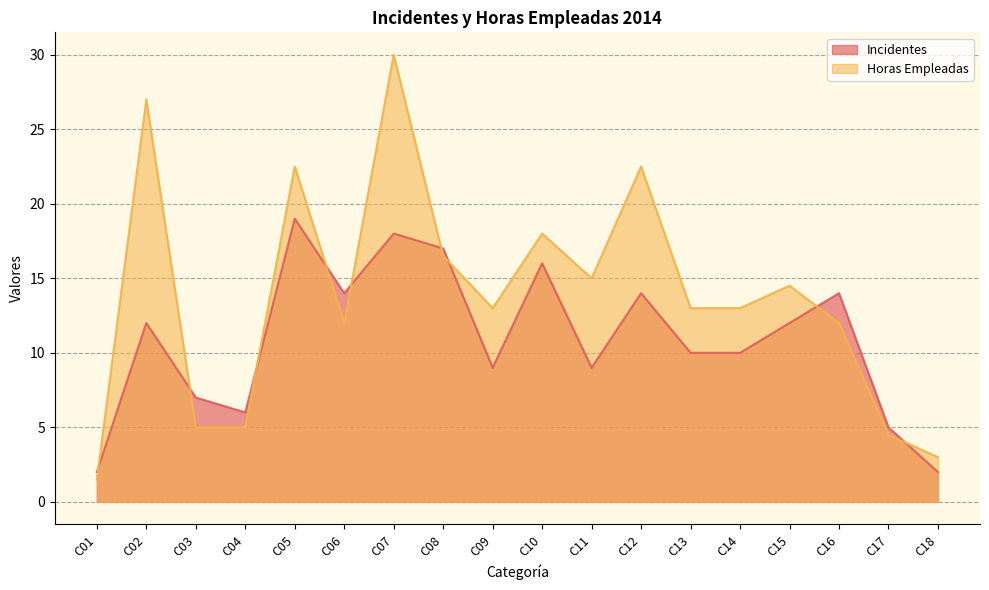

Reading left to right, list all the values displayed in this chart.

Incidentes: C01=2.0	C02=12.0	C03=7.0	C04=6.0	C05=19.0	C06=14.0	C07=18.0	C08=17.0	C09=9.0	C10=16.0	C11=9.0	C12=14.0	C13=10.0	C14=10.0	C15=12.0	C16=14.0	C17=5.0	C18=2.0
Horas Empleadas: C01=1.5	C02=27.0	C03=5.0	C04=5.0	C05=22.5	C06=12.0	C07=30.0	C08=16.5	C09=13.0	C10=18.0	C11=15.0	C12=22.5	C13=13.0	C14=13.0	C15=14.5	C16=12.0	C17=4.5	C18=3.0